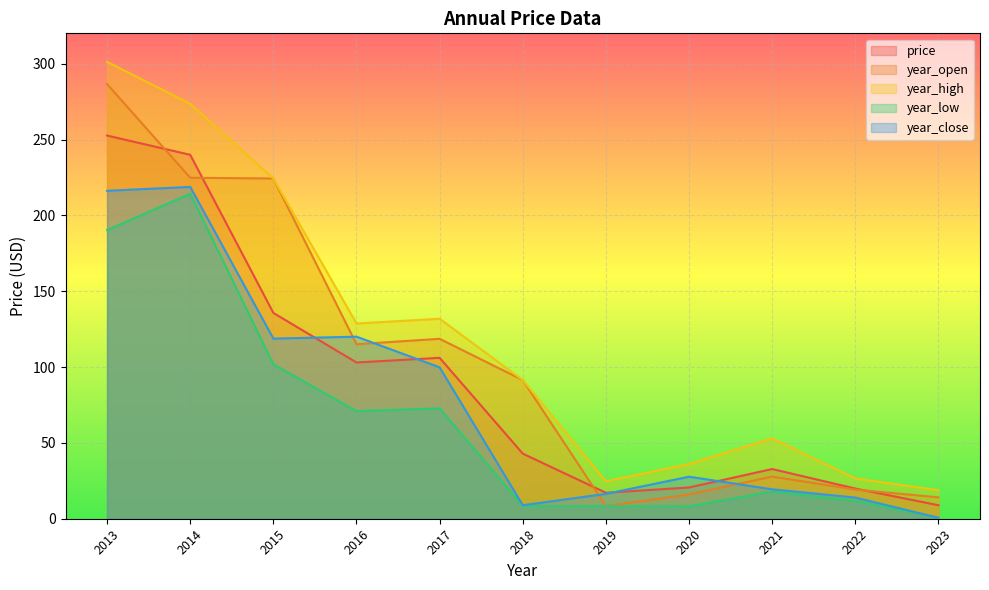

True or false: year_low and year_high cross at least once.

False